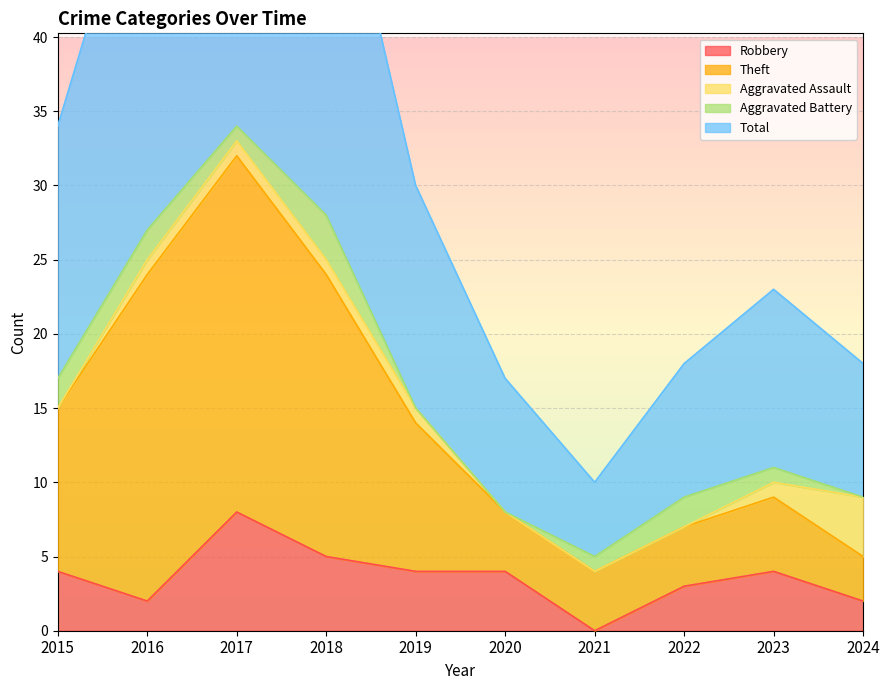

Is the value of Robbery at 2019 greater than the value of Theft at 2022?

No